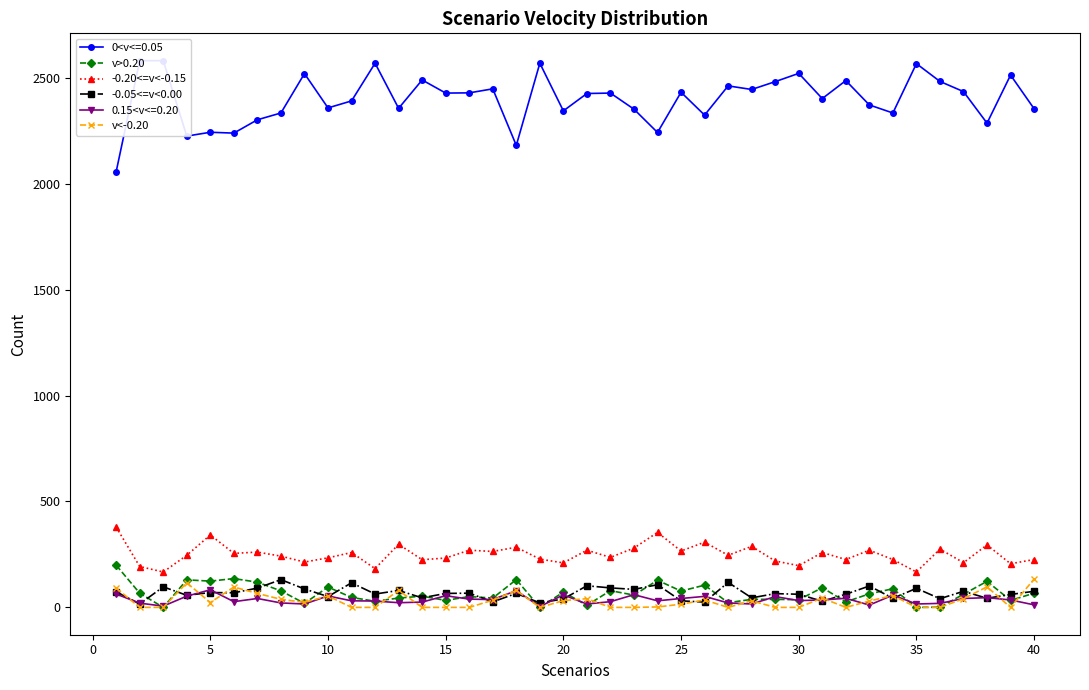

True or false: -0.20<=v<-0.15 and -0.05<=v<0.00 cross at least once.

False